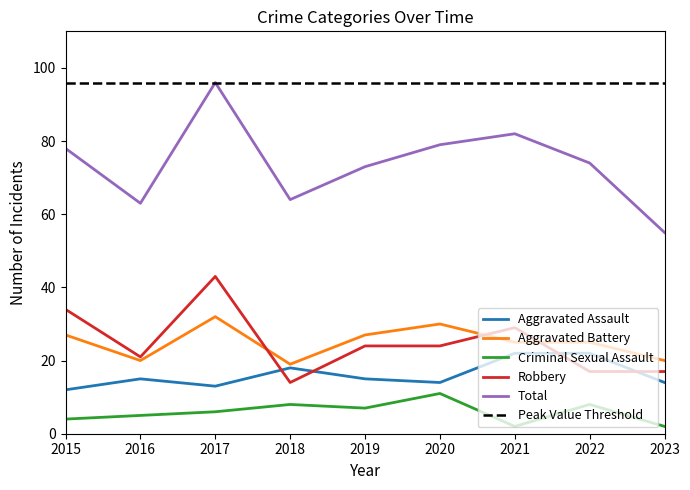

True or false: Criminal Sexual Assault and Robbery cross at least once.

False